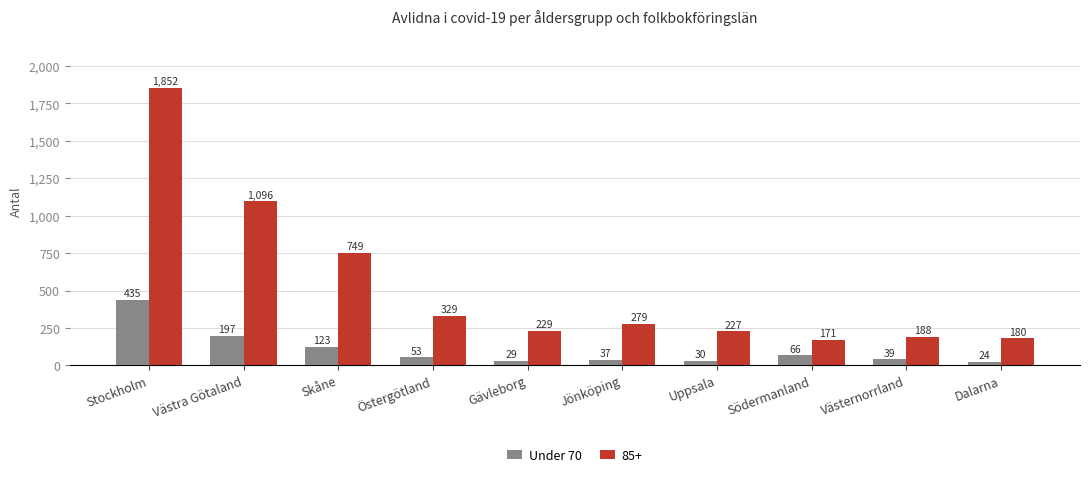

Which category has the highest value across all series?

Stockholm